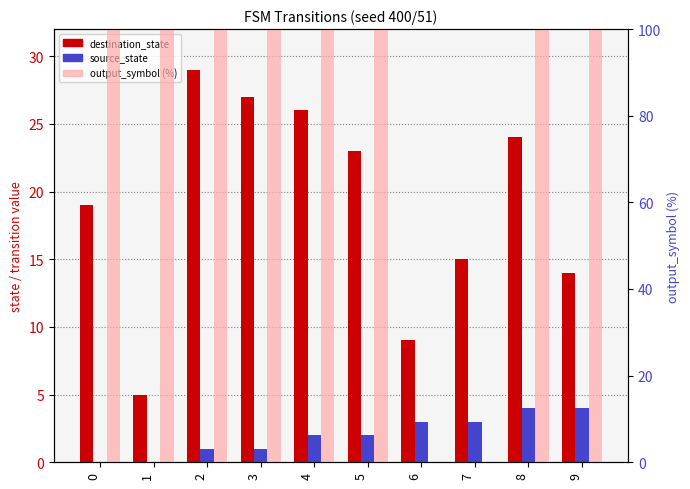

Is the value of source_state at 7 greater than the value of destination_state at 9?

No